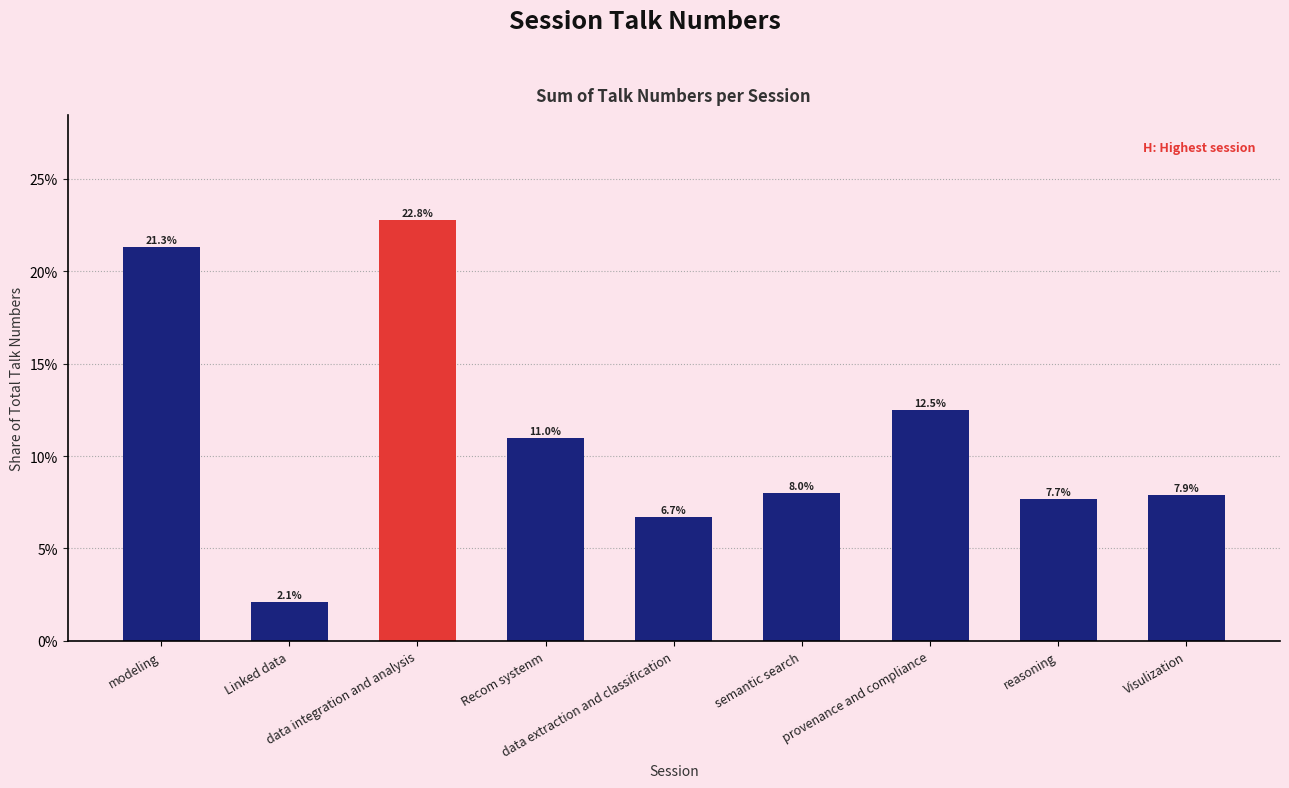

What is the difference between the second highest and minimum values?

19.2